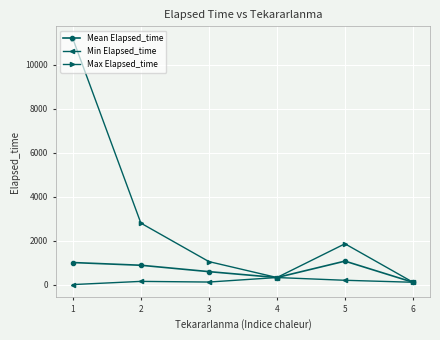

Which series has the largest total across all categories?

Max Elapsed_time